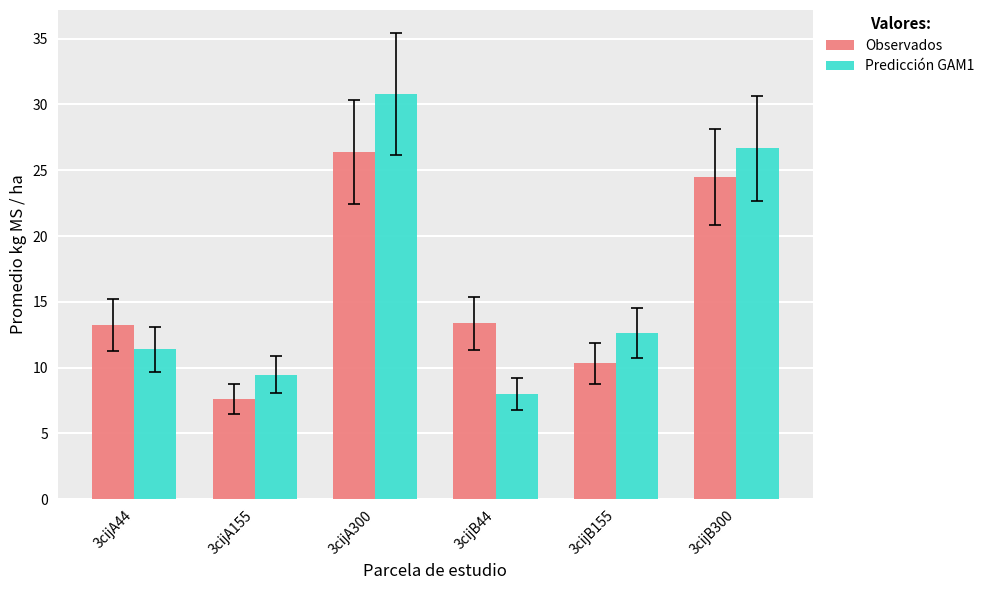

The value of Predicción GAM1 at 3cijA155 is 9.5. True or false?

True